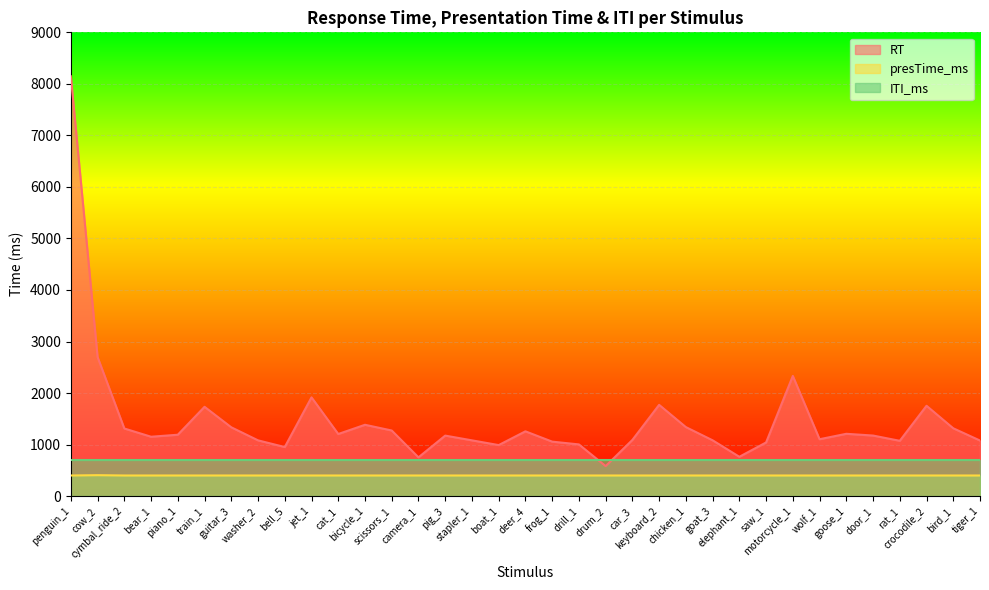

Rank the series at jet_1 from highest to lowest value.

RT, ITI_ms, presTime_ms